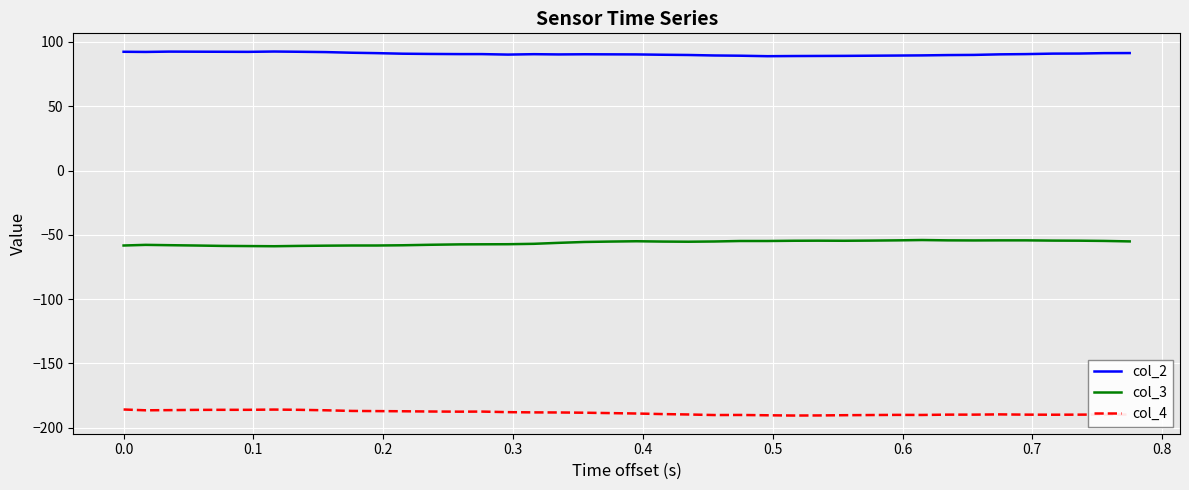

Which series has the largest total across all categories?

col_2